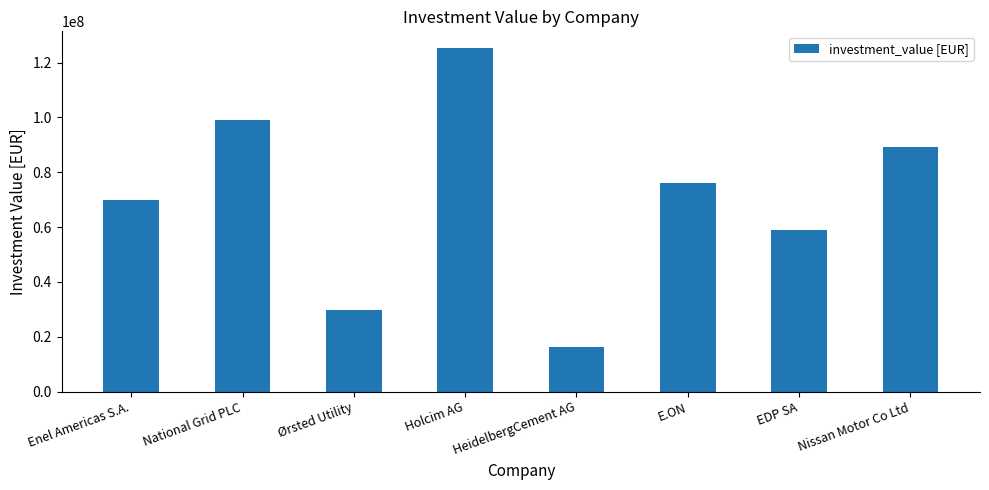

Reading right to left, list all the values displayed in this chart.

Nissan Motor Co Ltd=89236640	EDP SA=59061715	E.ON=76233225	HeidelbergCement AG=16233225	Holcim AG=125157219	Ørsted Utility=29875957	National Grid PLC=99236640	Enel Americas S.A.=70043811